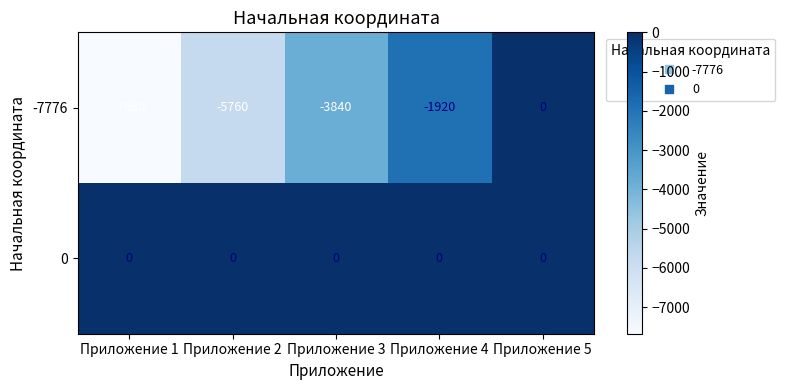

Reading left to right, what are all the values shown in this chart?

-7776: -7680	-5760	-3840	-1920	0
0: 0	0	0	0	0